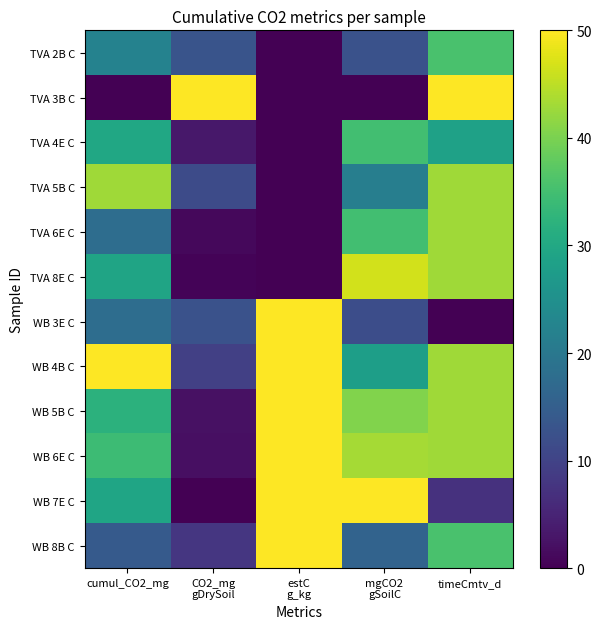

Reading left to right, list all the values displayed in this chart.

TVA 2B C: cumul_CO2_mg=22.1	CO2_mg
gDrySoil=13.1	estC
g_kg=0.0	mgCO2
gSoilC=12.6	timeCmtv_d=35.7
TVA 3B C: cumul_CO2_mg=0.0	CO2_mg
gDrySoil=50.0	estC
g_kg=0.0	mgCO2
gSoilC=0.0	timeCmtv_d=50.0
TVA 4E C: cumul_CO2_mg=29.7	CO2_mg
gDrySoil=3.2	estC
g_kg=0.0	mgCO2
gSoilC=34.9	timeCmtv_d=28.6
TVA 5B C: cumul_CO2_mg=42.8	CO2_mg
gDrySoil=11.5	estC
g_kg=0.0	mgCO2
gSoilC=21.3	timeCmtv_d=42.9
TVA 6E C: cumul_CO2_mg=17.9	CO2_mg
gDrySoil=1.0	estC
g_kg=0.0	mgCO2
gSoilC=34.9	timeCmtv_d=42.9
TVA 8E C: cumul_CO2_mg=29.2	CO2_mg
gDrySoil=0.5	estC
g_kg=0.0	mgCO2
gSoilC=46.6	timeCmtv_d=42.9
WB 3E C: cumul_CO2_mg=17.8	CO2_mg
gDrySoil=12.6	estC
g_kg=50.0	mgCO2
gSoilC=11.8	timeCmtv_d=0.0
WB 4B C: cumul_CO2_mg=50.0	CO2_mg
gDrySoil=9.5	estC
g_kg=50.0	mgCO2
gSoilC=28.1	timeCmtv_d=42.9
WB 5B C: cumul_CO2_mg=32.1	CO2_mg
gDrySoil=2.2	estC
g_kg=50.0	mgCO2
gSoilC=40.6	timeCmtv_d=42.9
WB 6E C: cumul_CO2_mg=34.3	CO2_mg
gDrySoil=2.0	estC
g_kg=50.0	mgCO2
gSoilC=43.3	timeCmtv_d=42.9
WB 7E C: cumul_CO2_mg=29.5	CO2_mg
gDrySoil=0.0	estC
g_kg=50.0	mgCO2
gSoilC=50.0	timeCmtv_d=7.1
WB 8B C: cumul_CO2_mg=14.1	CO2_mg
gDrySoil=8.0	estC
g_kg=50.0	mgCO2
gSoilC=15.9	timeCmtv_d=35.7